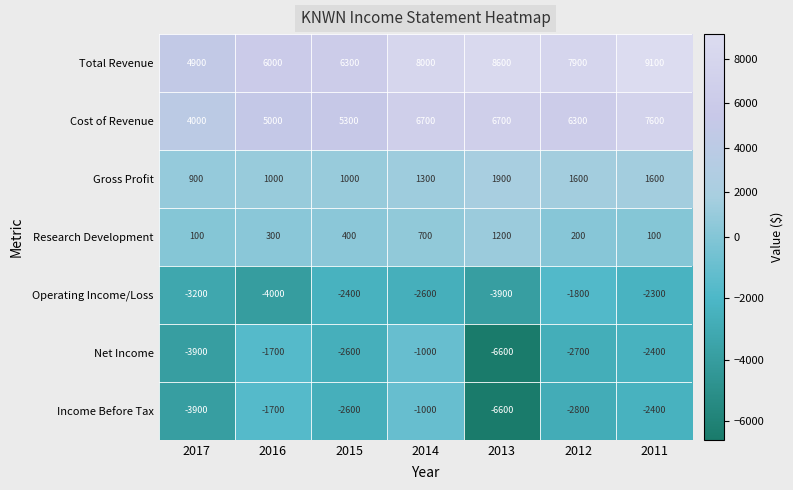

What is the sum of the Total Revenue values at 2011 and 2017?

14000